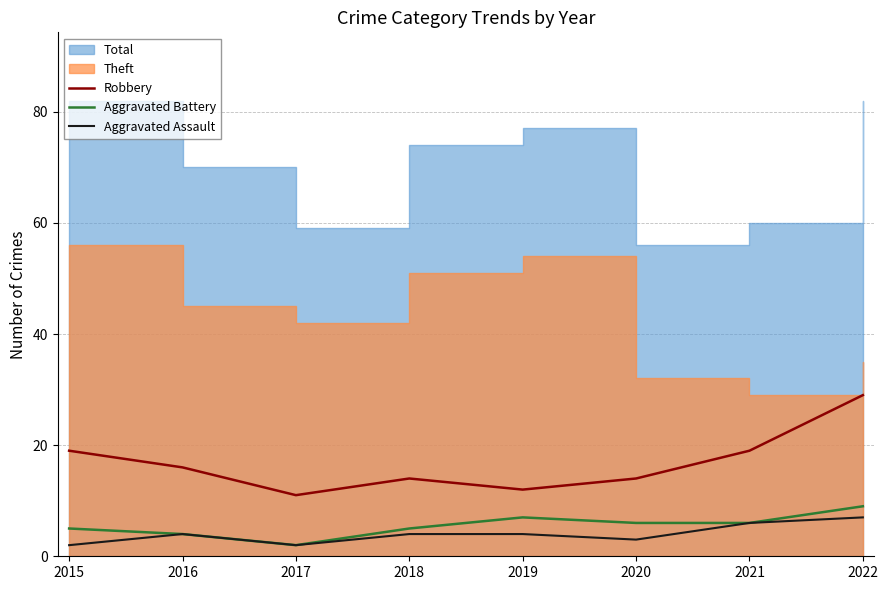

Where is Aggravated Assault nearest to the value 4?

2016